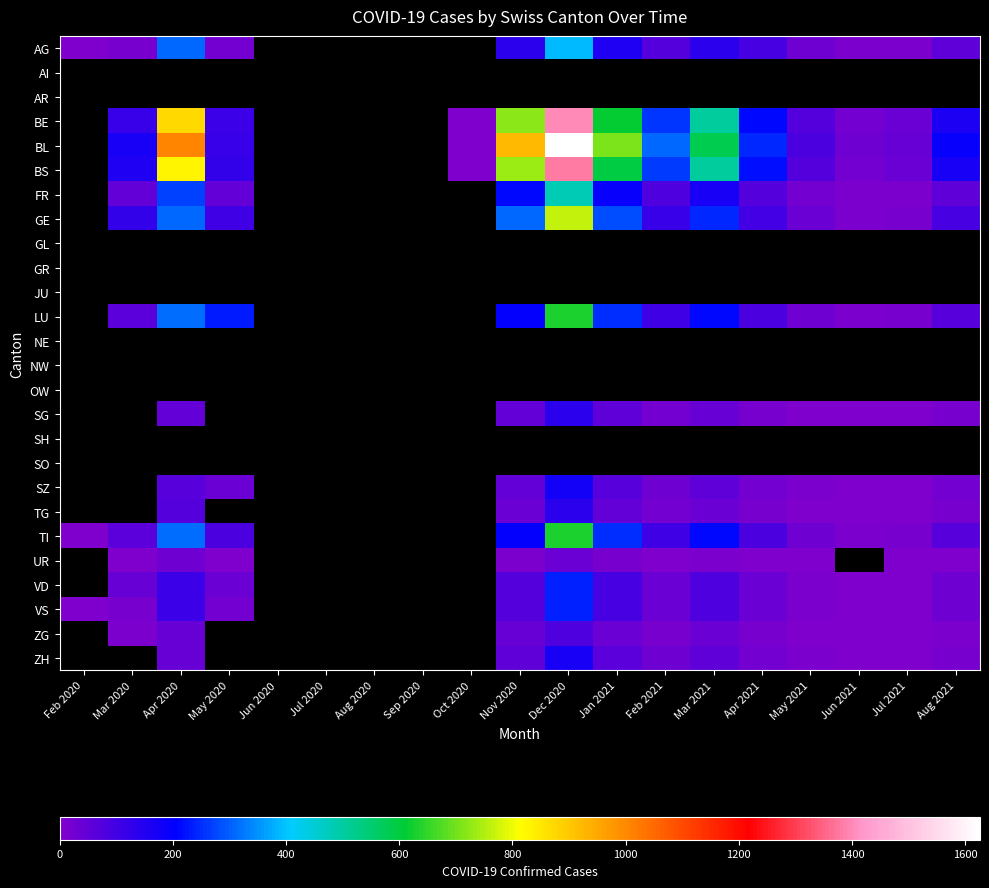

What is the maximum value shown in the chart?

1626.0